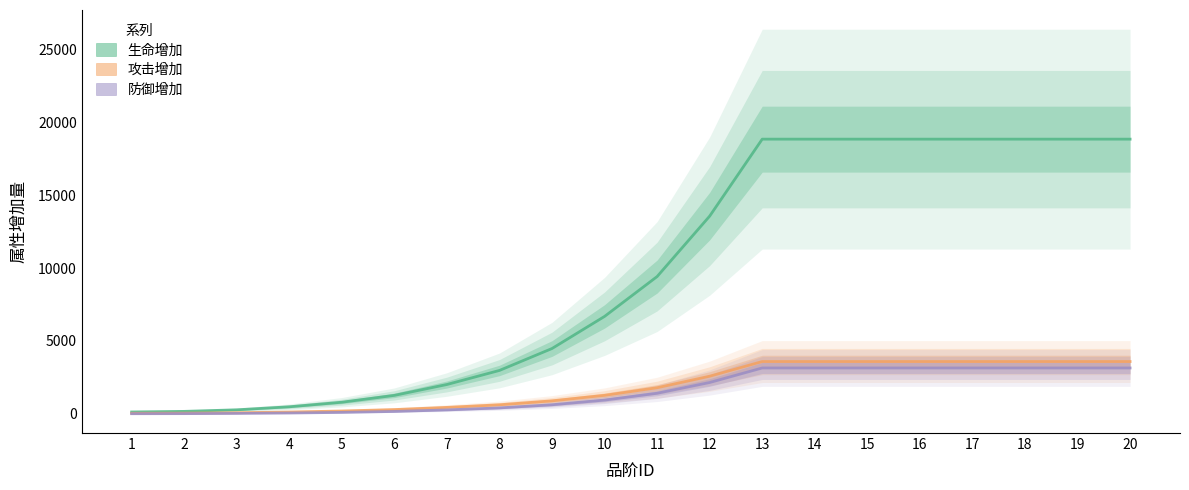

How many lines are shown in the chart?

3